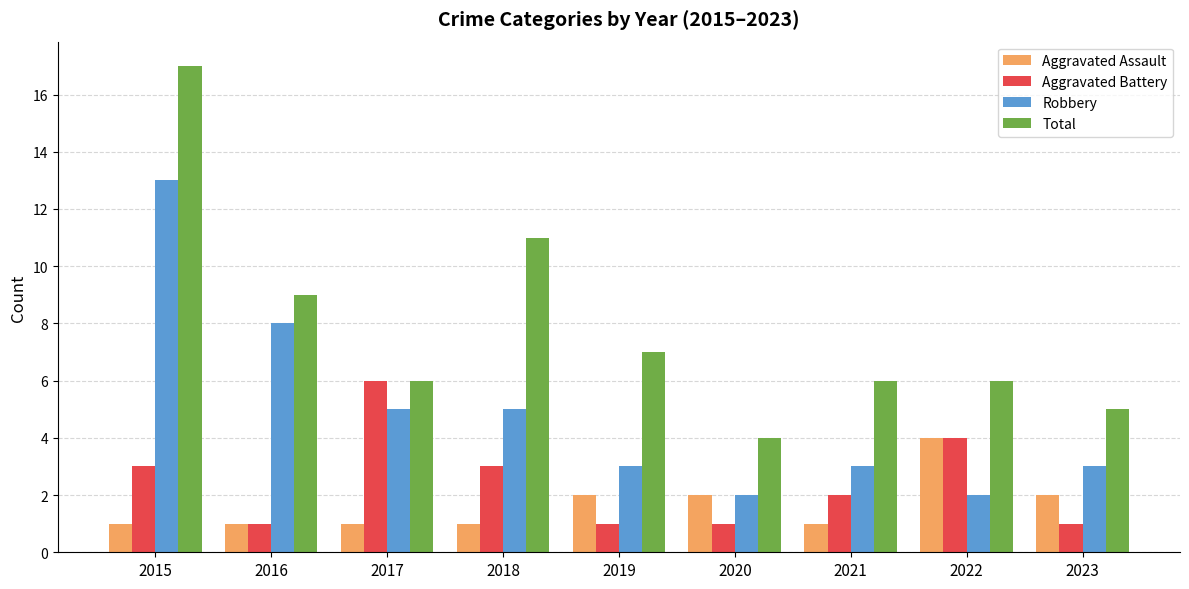

Rank the series at 2019 from highest to lowest value.

Total, Robbery, Aggravated Assault, Aggravated Battery